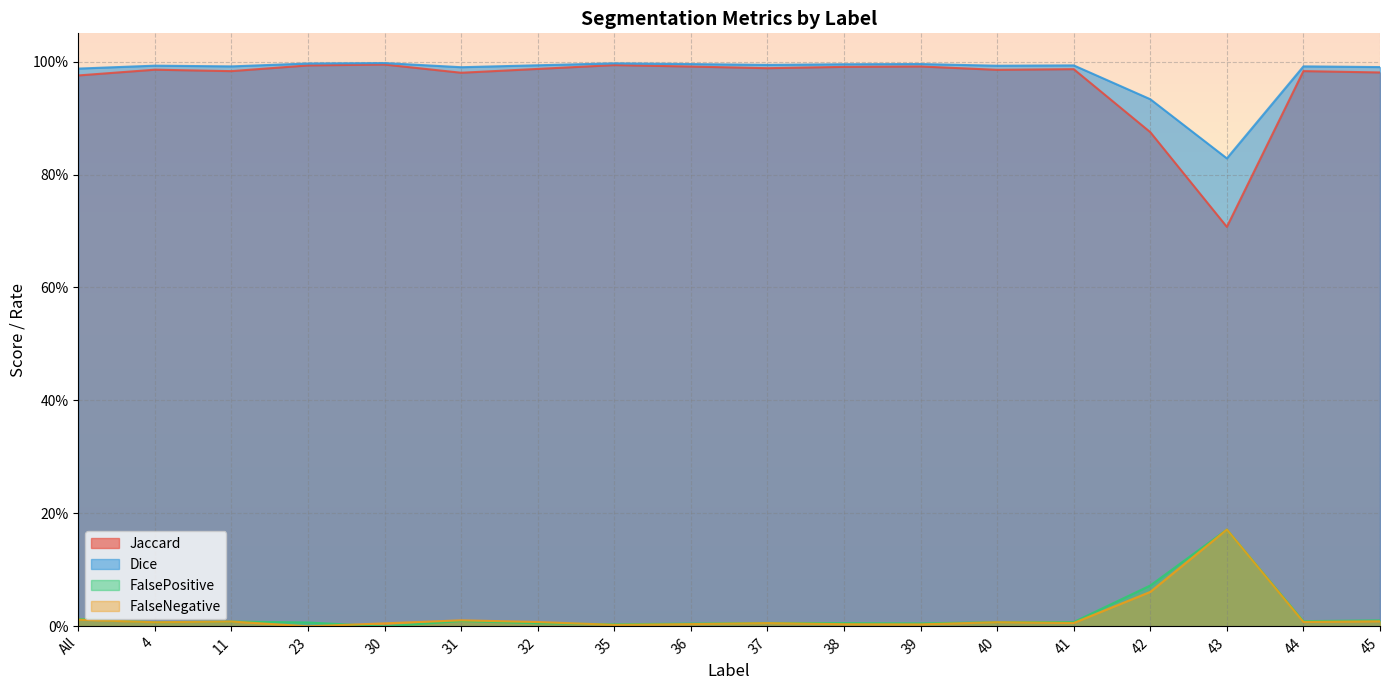

List the series in order of their peak value, highest first.

Dice, Jaccard, FalsePositive, FalseNegative